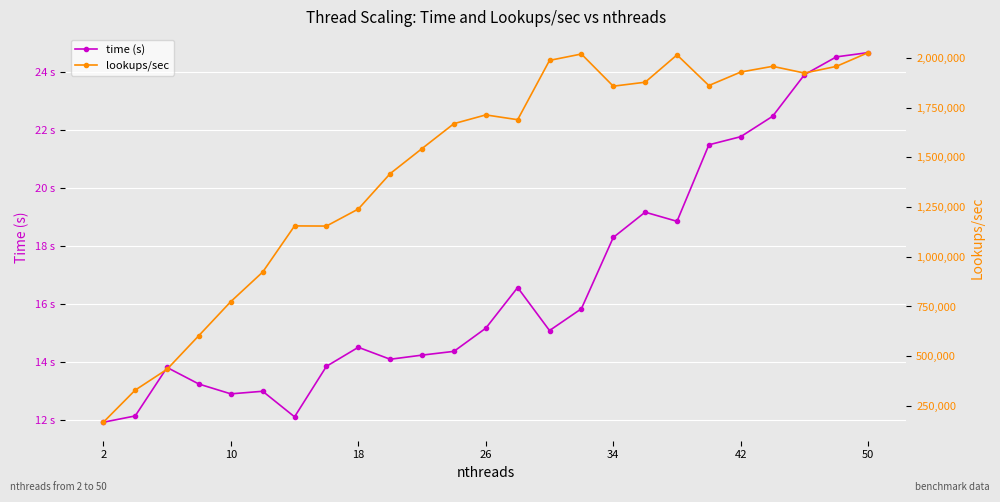

At how many categories does at least one series exceed 1011791?

19